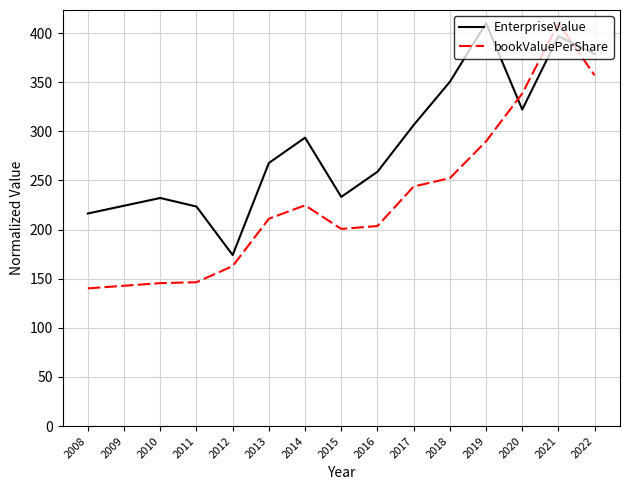

True or false: EnterpriseValue has a value of 396.8 at 2021.

True